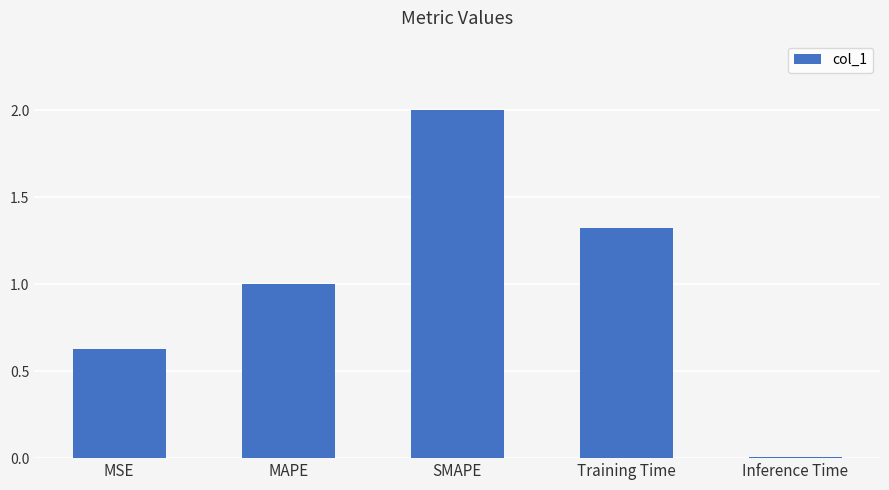

What is the difference between the values at SMAPE and Training Time?

0.7